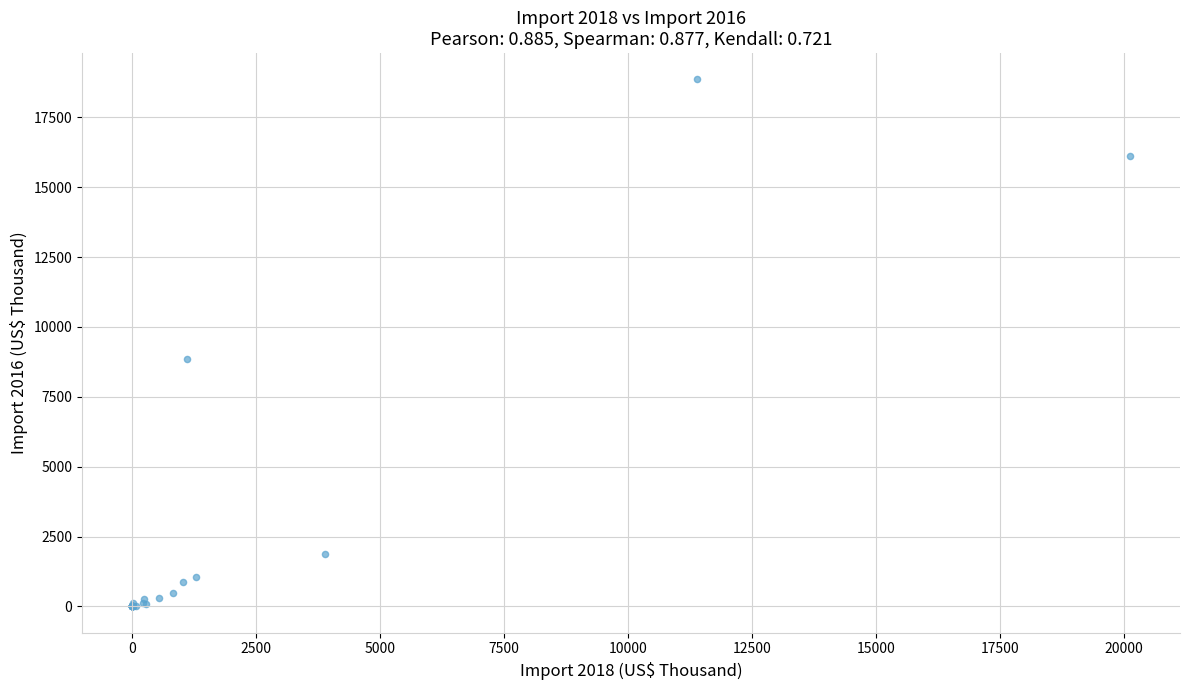

What Y value in the scatter plot is closest to 9429?

8870.0